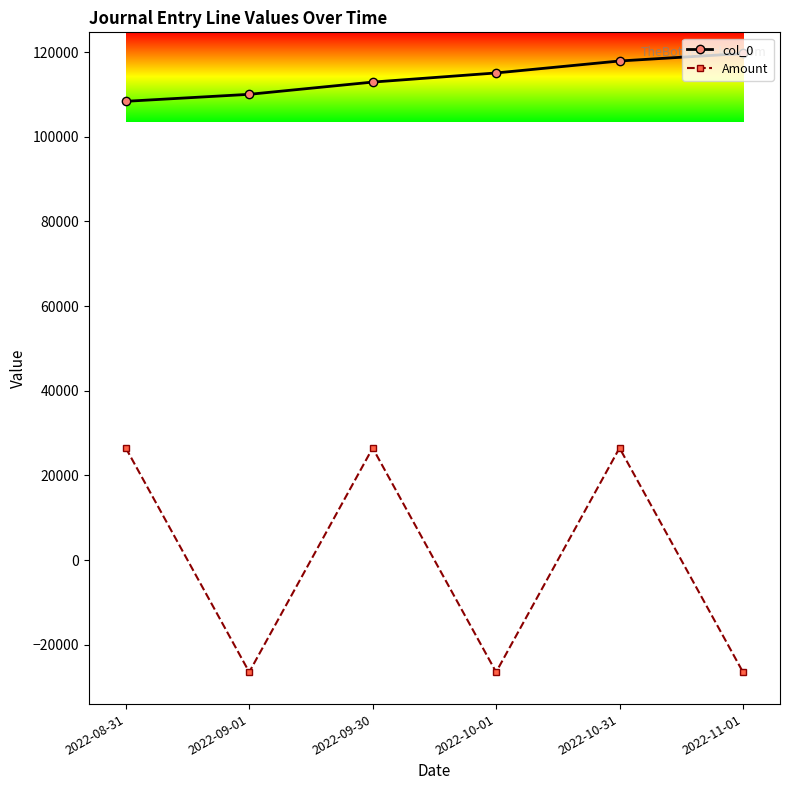

In Amount, how many points are lower than both neighbors (excluding endpoints)?

2